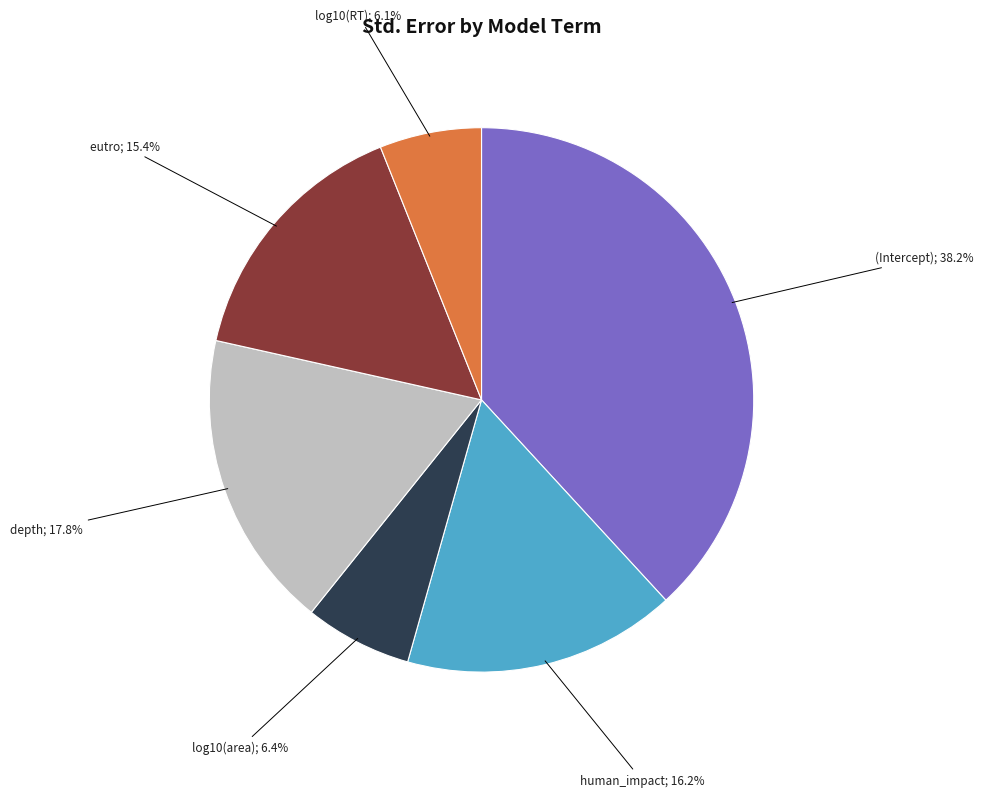

Does any single category account for the majority?

No